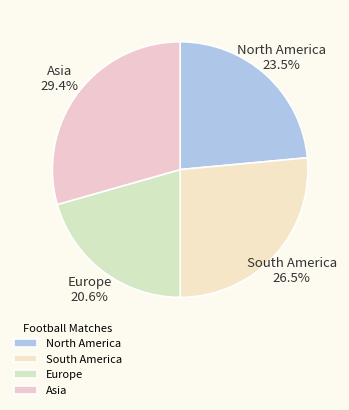

What percentage do North America and South America together represent?

50.0%